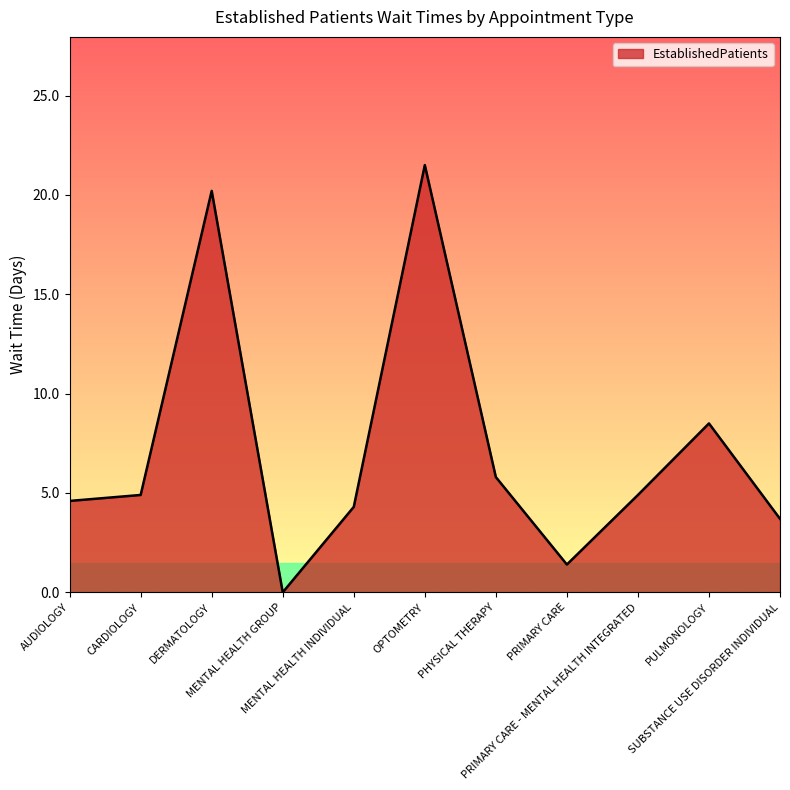

Where does the data first go above 4?

AUDIOLOGY